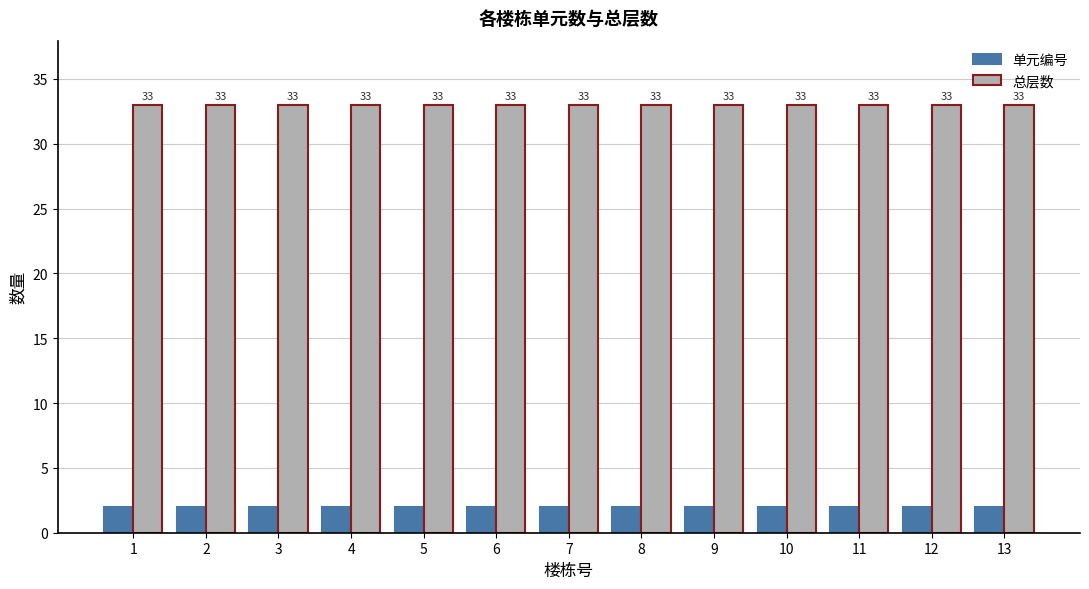

Which series has the largest total across all categories?

总层数